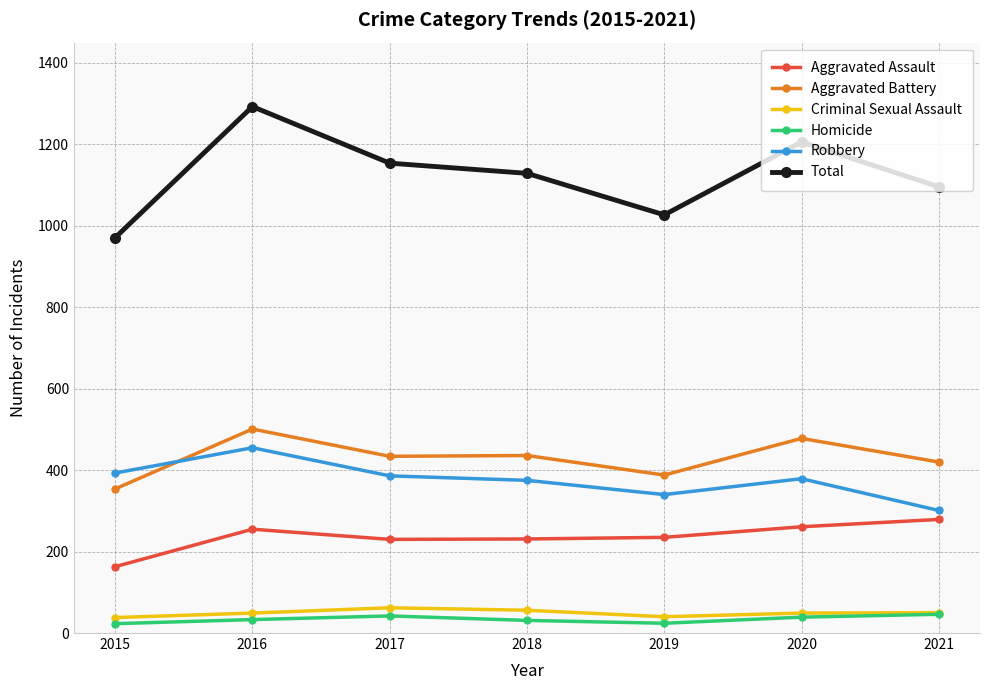

What is the maximum value shown in the chart?

1293